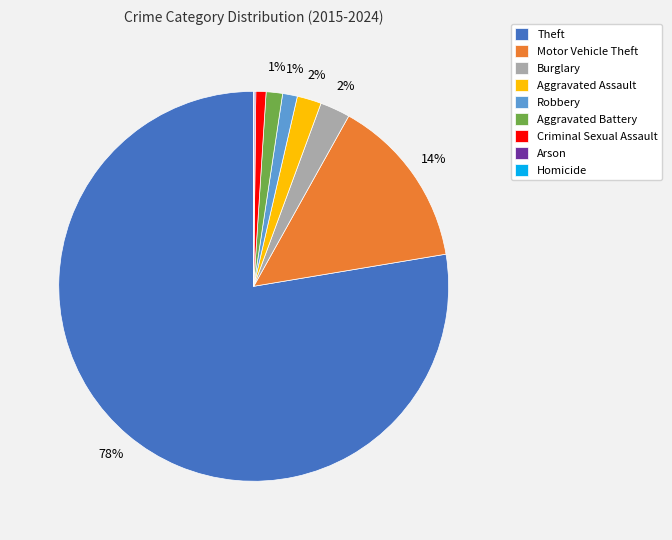

Between Theft and Criminal Sexual Assault, which is larger?

Theft